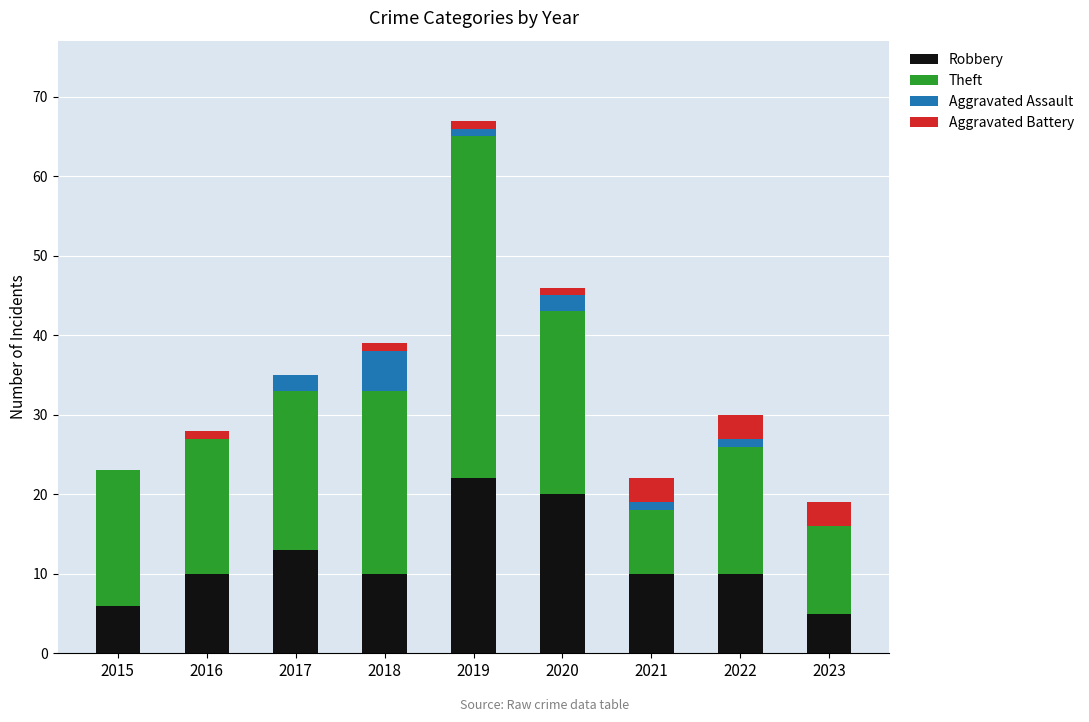

Is it true that Robbery equals 10 at 2022?

True